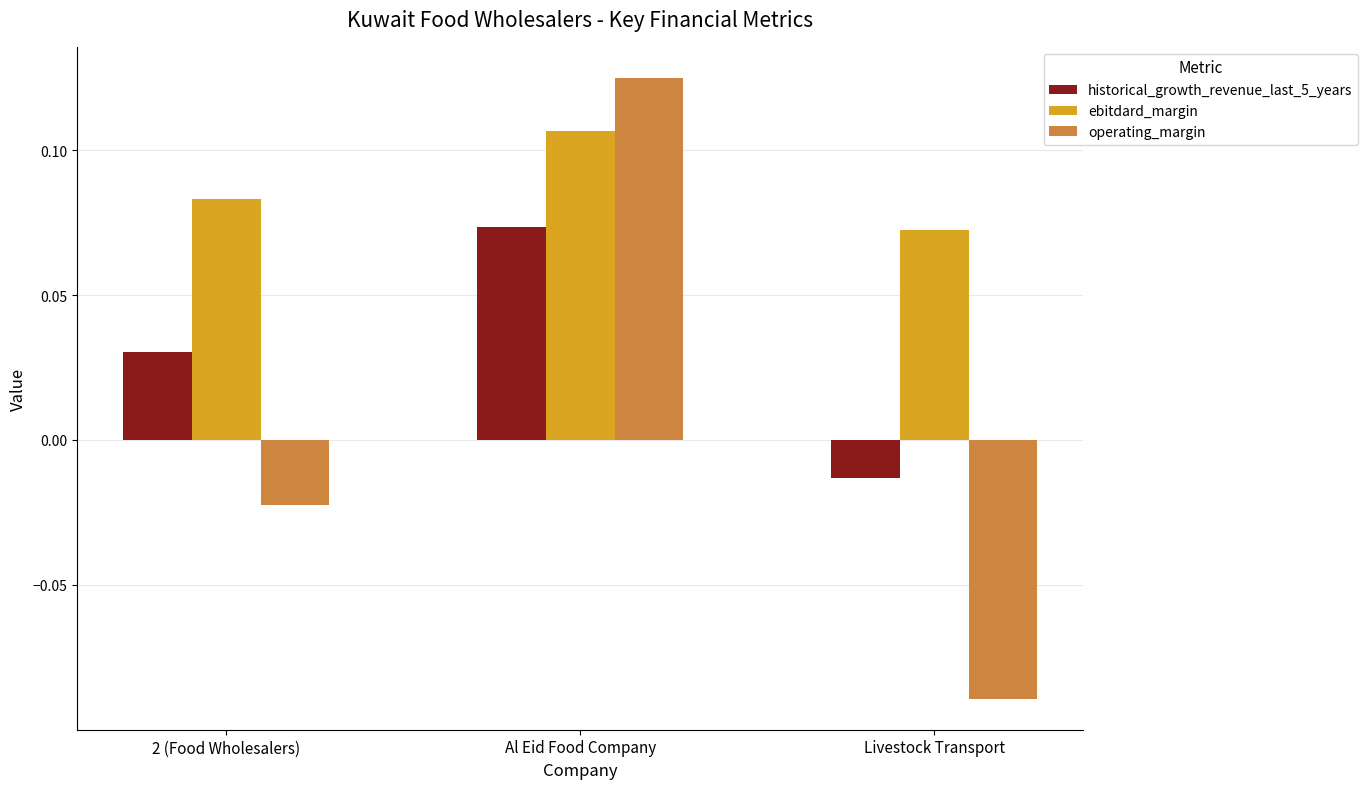

At which category is the sum across all series the highest?

Al Eid Food Company